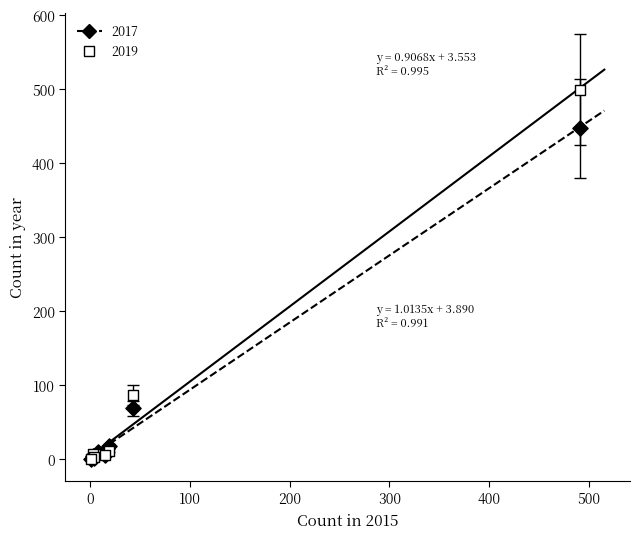

In the 2017 series, what Y value is closest to 224?

69